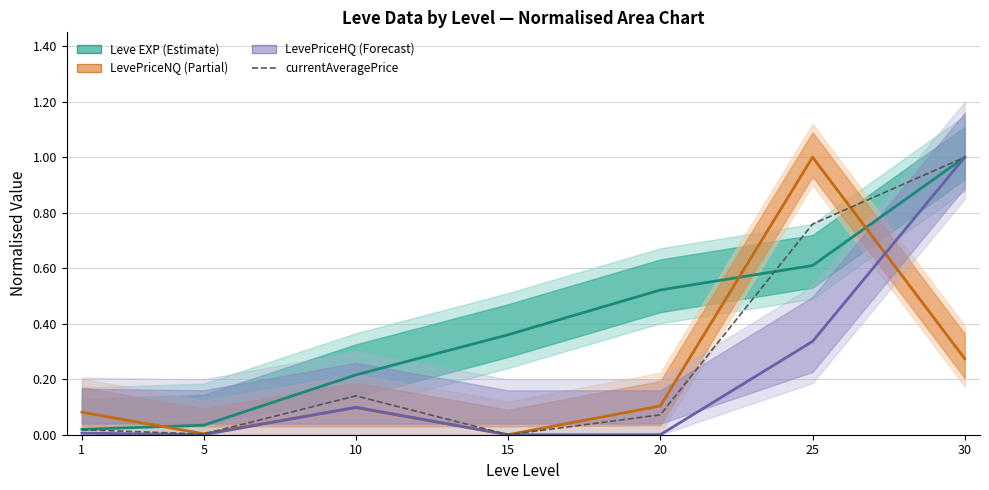

Which label corresponds to the largest value in the chart?

30